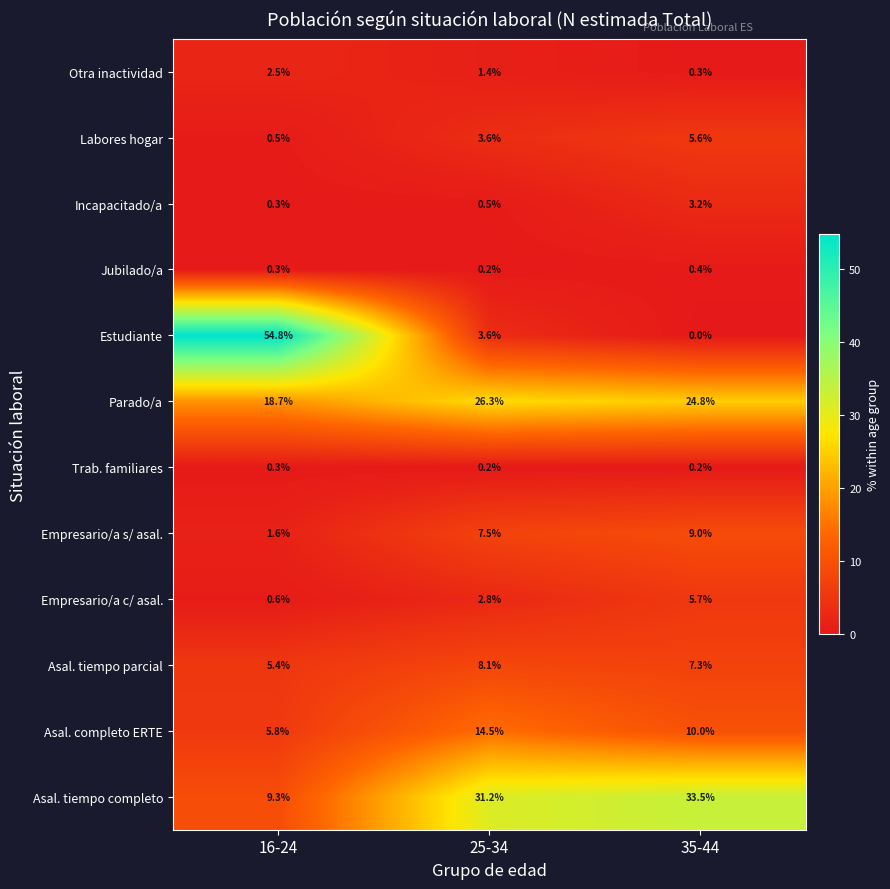

Where does the Otra inactividad series first go above 1?

16-24